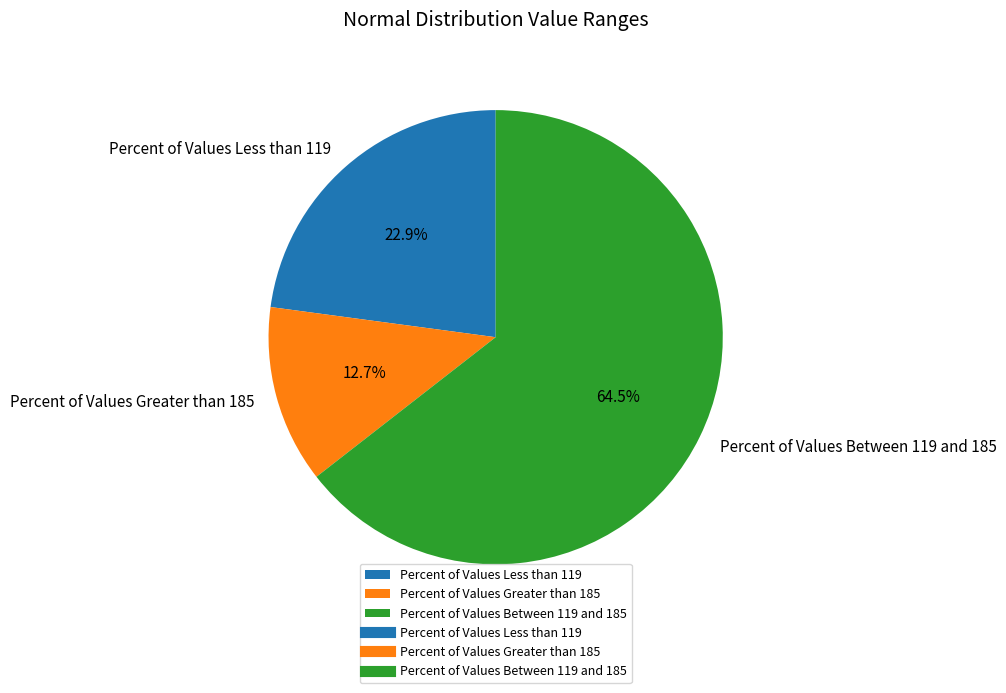

To the nearest percent, what is the average slice percentage?

33%